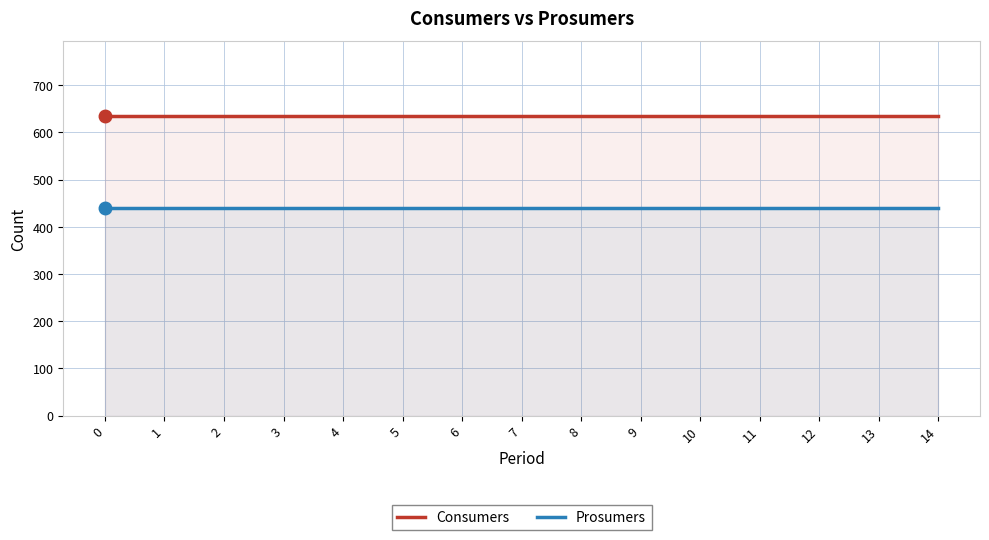

Does the chart display data point markers on the line(s)?

No